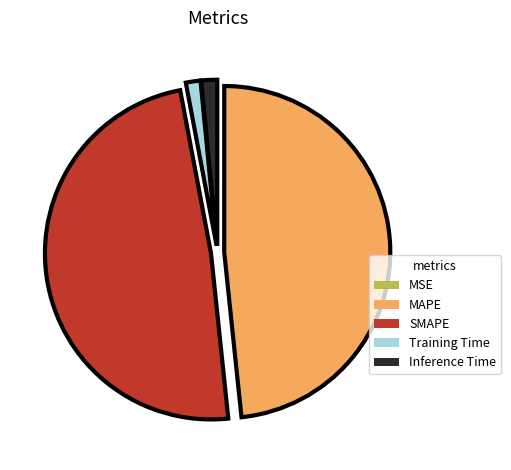

Does any single category account for the majority?

No